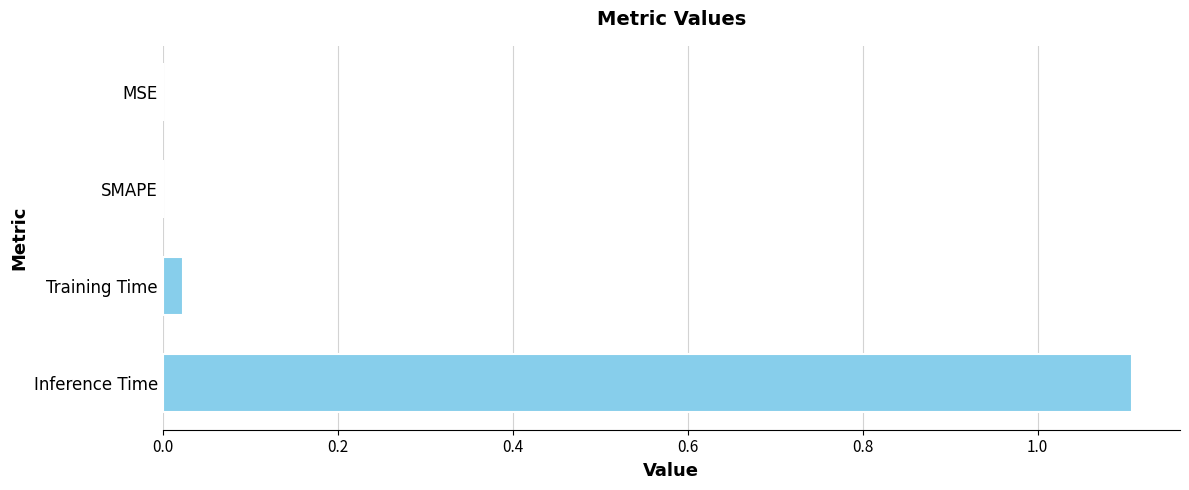

The value at Inference Time is 1.6. True or false?

False